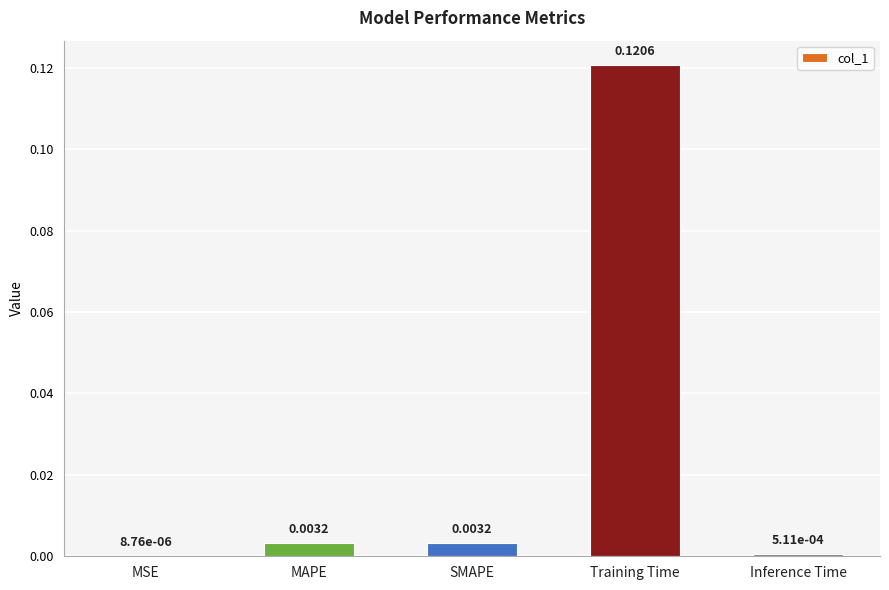

Where is the data nearest to the value 0?

MSE